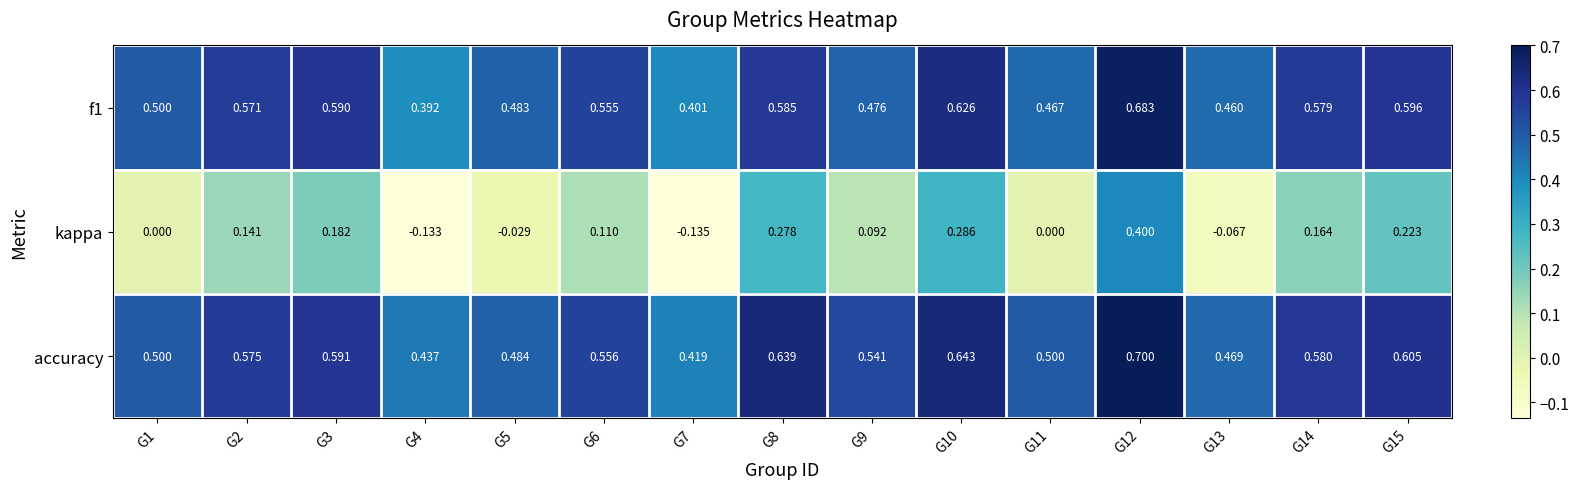

Between G5 and G8, which series saw the biggest shift?

kappa